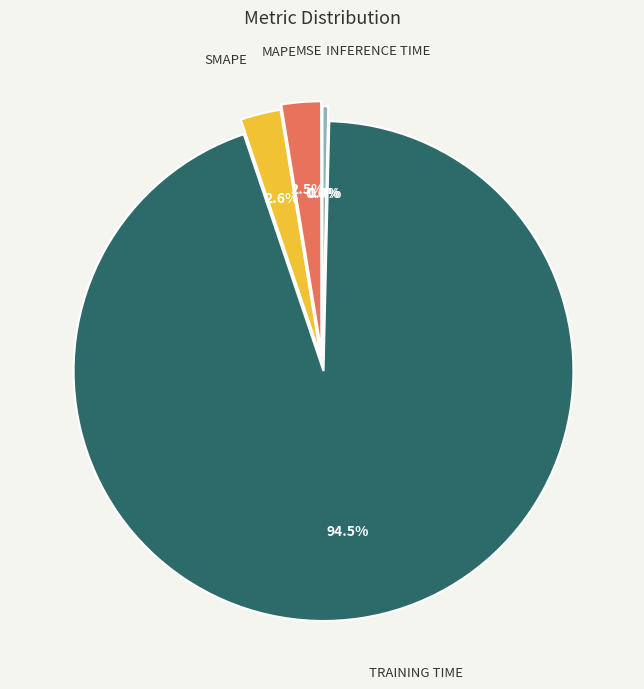

Is there a majority slice in this chart?

Yes